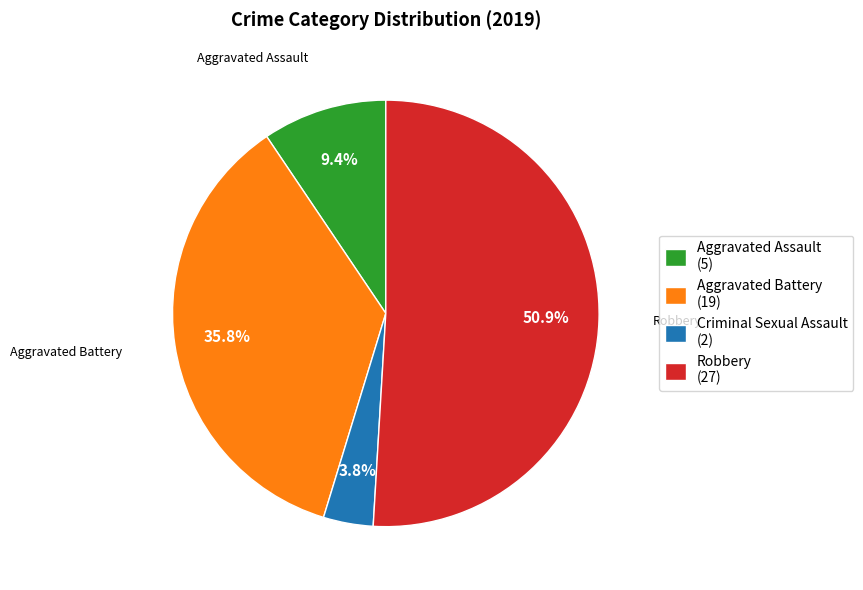

Between Robbery (27) and Criminal Sexual Assault (2), which is larger?

Robbery (27)